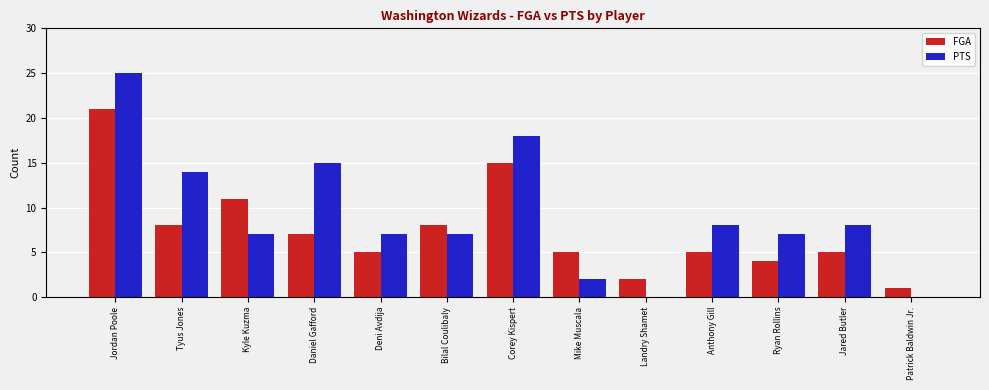

True or false: FGA has a value of 21 at Jordan Poole.

True